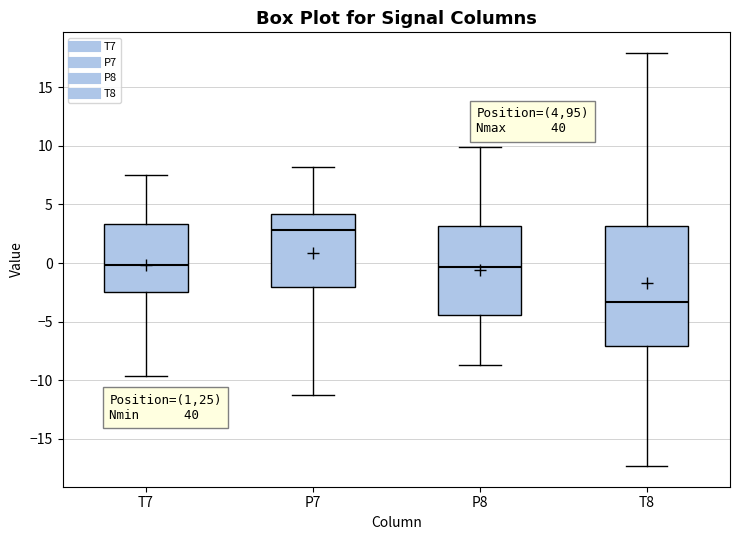

Where is the lower edge of the box for T8 on the y-axis? The values are not printed on the chart, so give them approximately, as read against the axis.

-7.0